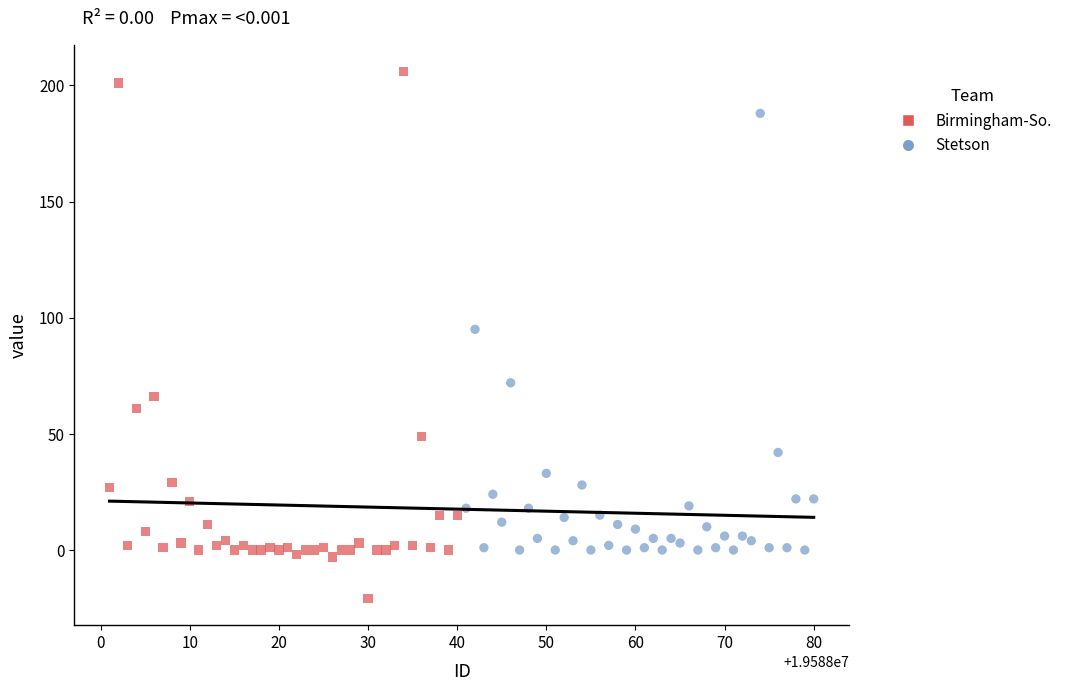

Which series contains the lowest Y value?

Birmingham-So.